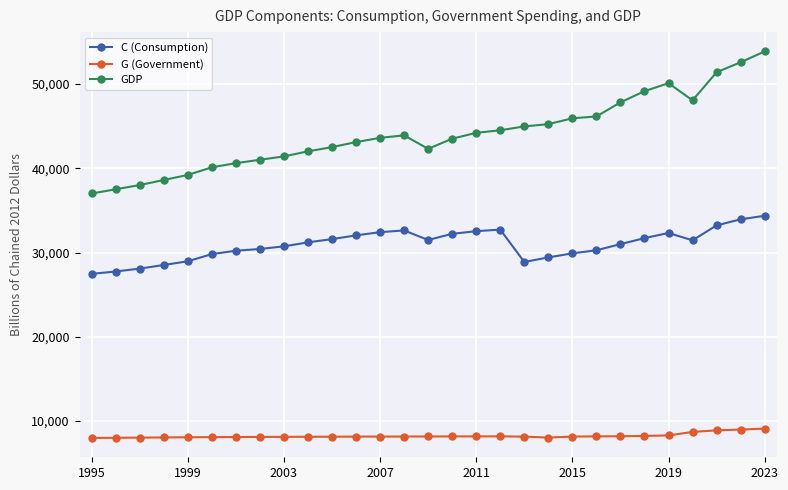

What is the minimum value shown in the chart?

8000.0